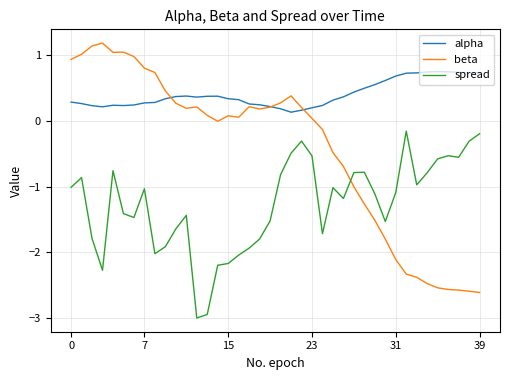

True or false: alpha and spread cross at least once.

False